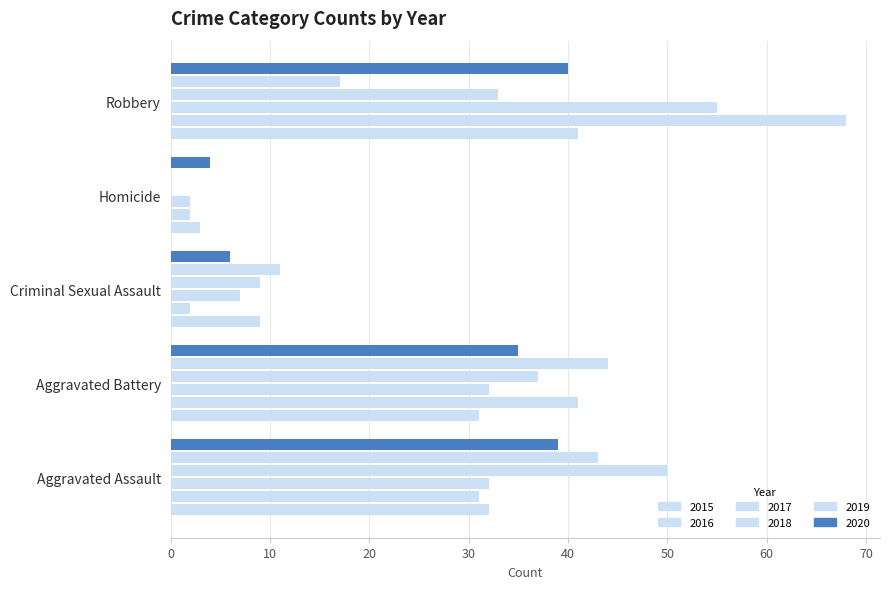

At how many categories does at least one series exceed 24?

3